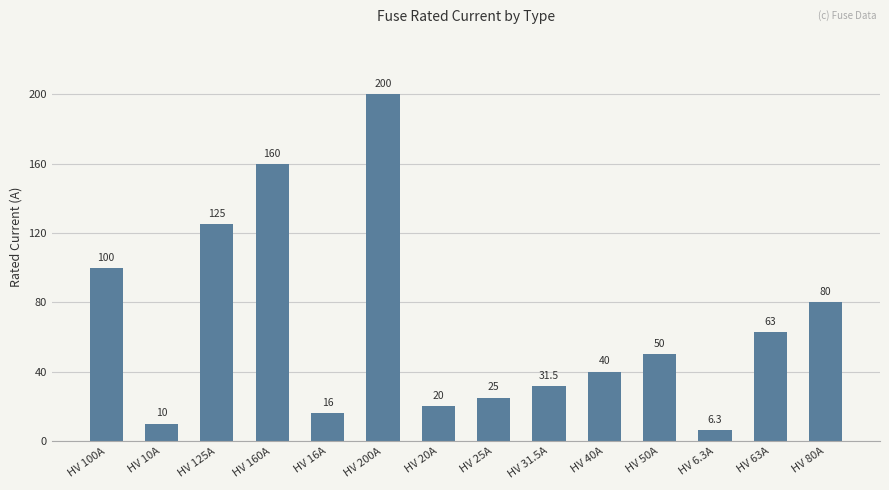

List the labels in order of value, largest first.

HV 200A, HV 160A, HV 125A, HV 100A, HV 80A, HV 63A, HV 50A, HV 40A, HV 31.5A, HV 25A, HV 20A, HV 16A, HV 10A, HV 6.3A